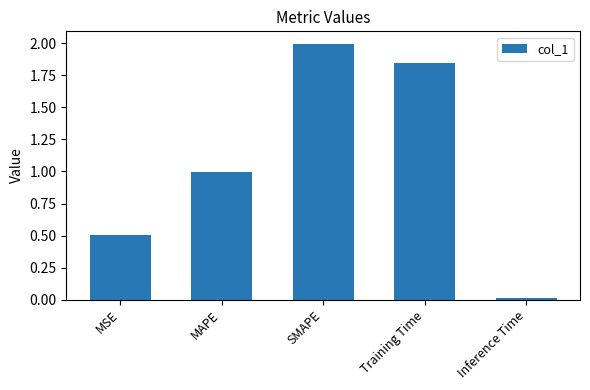

Between Training Time and MSE, which is larger?

Training Time